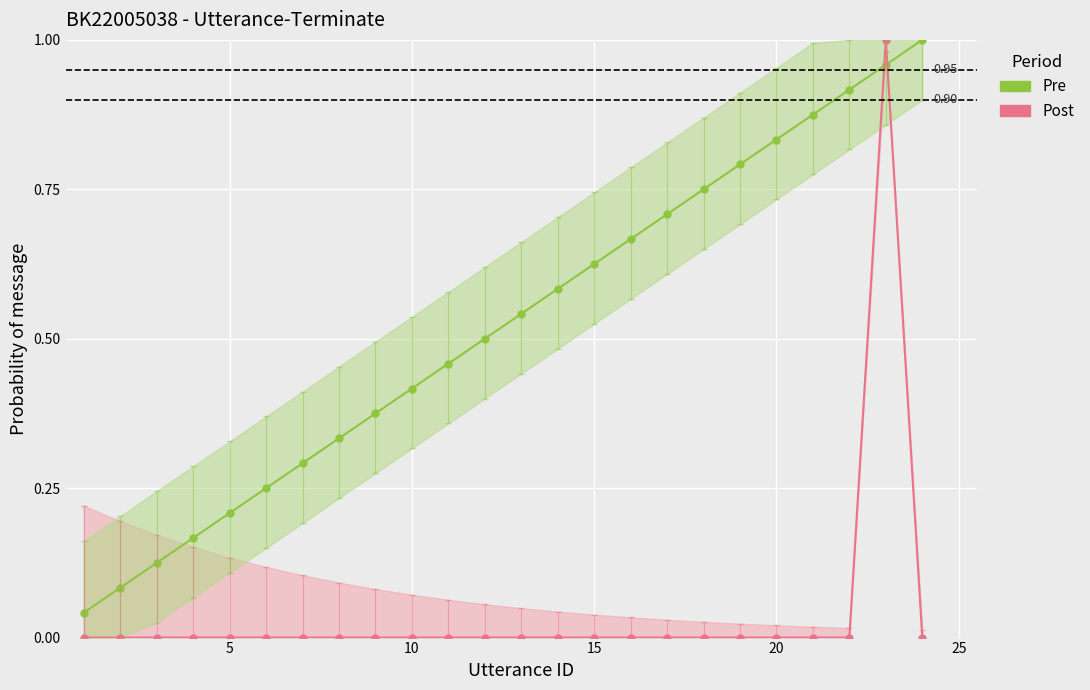

Rank the series at 20 from highest to lowest value.

Pre, Post